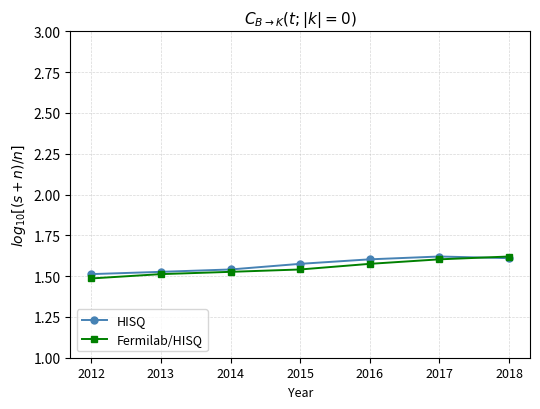

After their last crossing, which series has the higher values: Fermilab/HISQ or HISQ?

Fermilab/HISQ